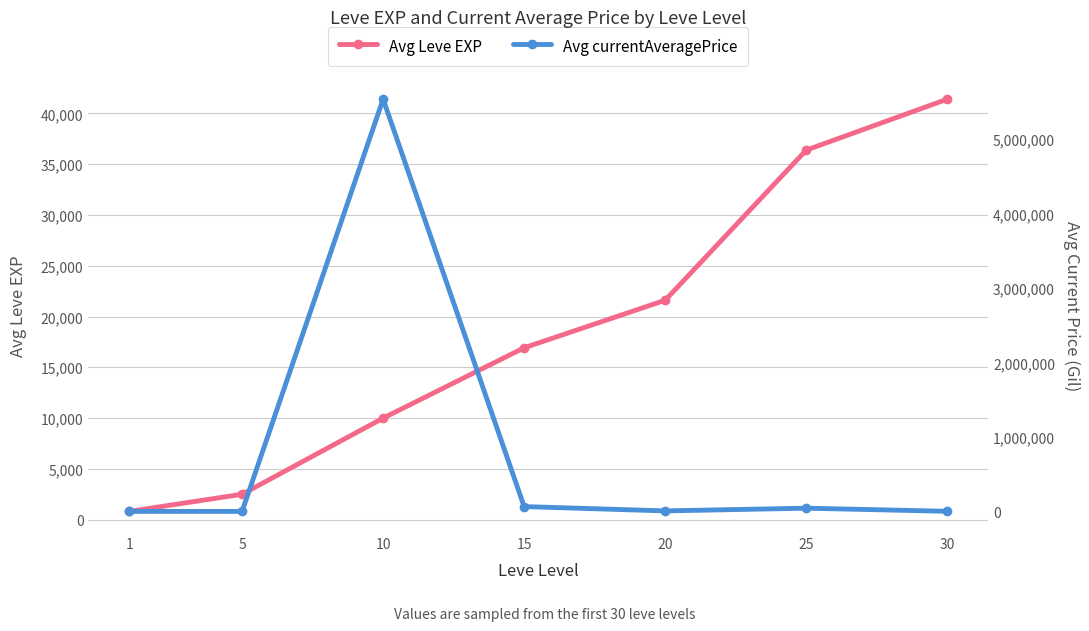

At how many categories does at least one series exceed 866996?

1